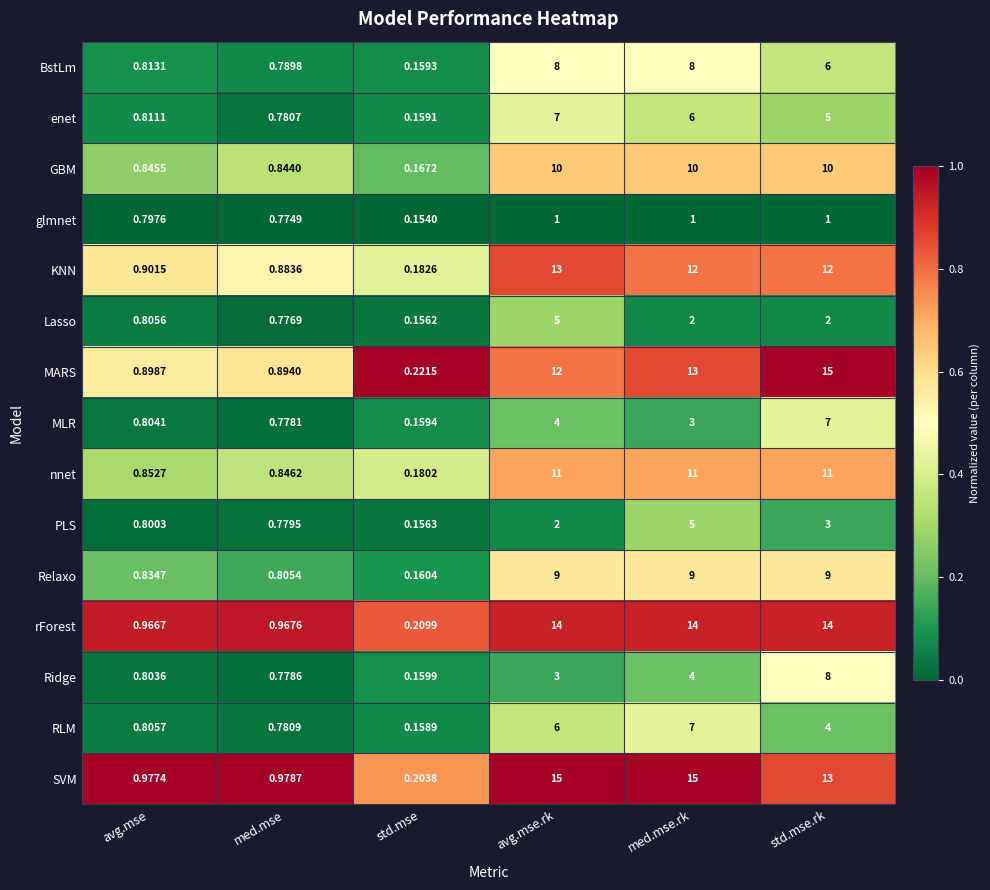

Where does the MLR series first go above 3?

avg.mse.rk